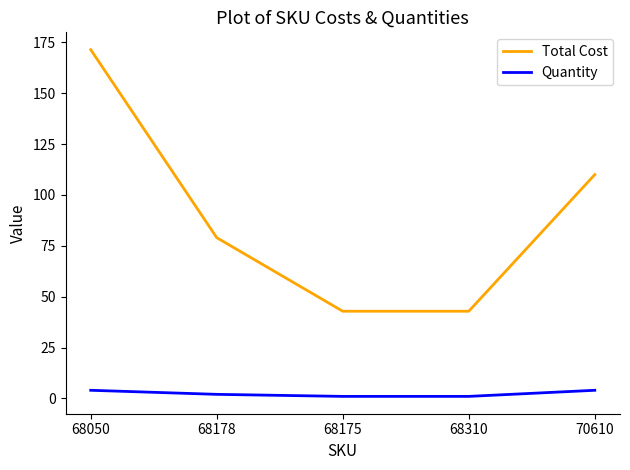

Which category has the highest value in the Total Cost series?

68050